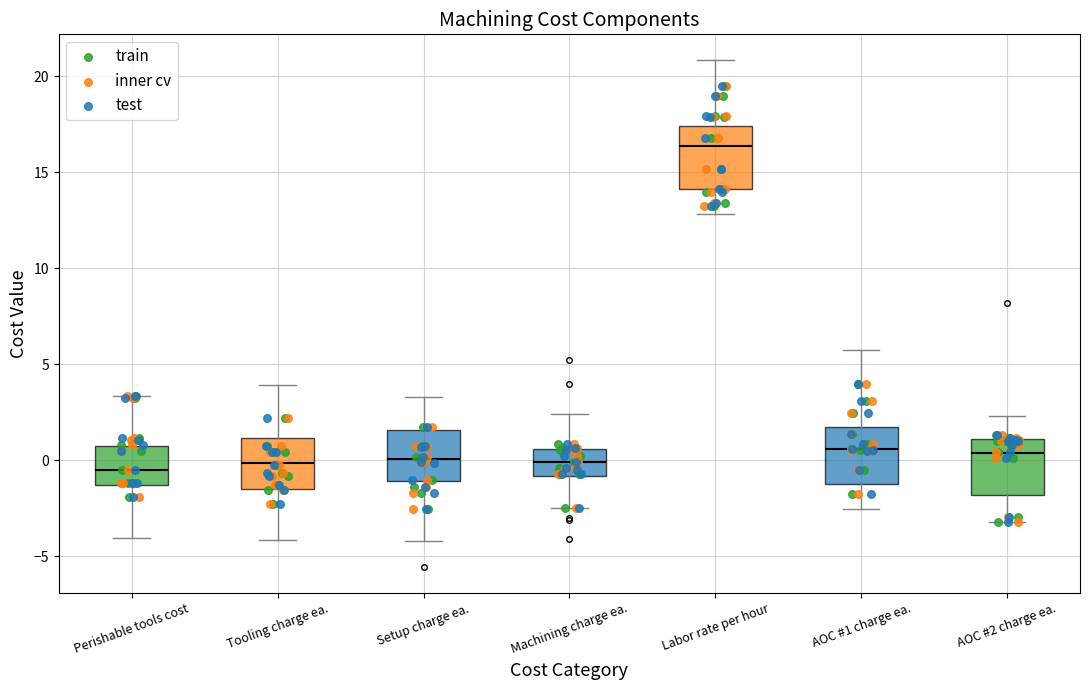

Reading left to right, transcribe this box plot: for each box, give where its median line is, the range the box spans, and where its two whiskers end, as read against the y-axis. The values are not printed on the chart, so give them approximately, as read against the axis.

Perishable tools cost: median -0.5, box -1.5 to 1.0, whiskers -4.0 to 3.5
Tooling charge ea.: median 0.0, box -1.5 to 1.0, whiskers -4.0 to 4.0
Setup charge ea.: median 0.0, box -1.0 to 1.5, whiskers -4.0 to 3.5
Machining charge ea.: median 0.0, box -1.0 to 0.5, whiskers -2.5 to 2.5
Labor rate per hour: median 16.5, box 14.0 to 17.5, whiskers 13.0 to 21.0
AOC #1 charge ea.: median 0.5, box -1.0 to 1.5, whiskers -2.5 to 6.0
AOC #2 charge ea.: median 0.5, box -2.0 to 1.0, whiskers -3.0 to 2.5